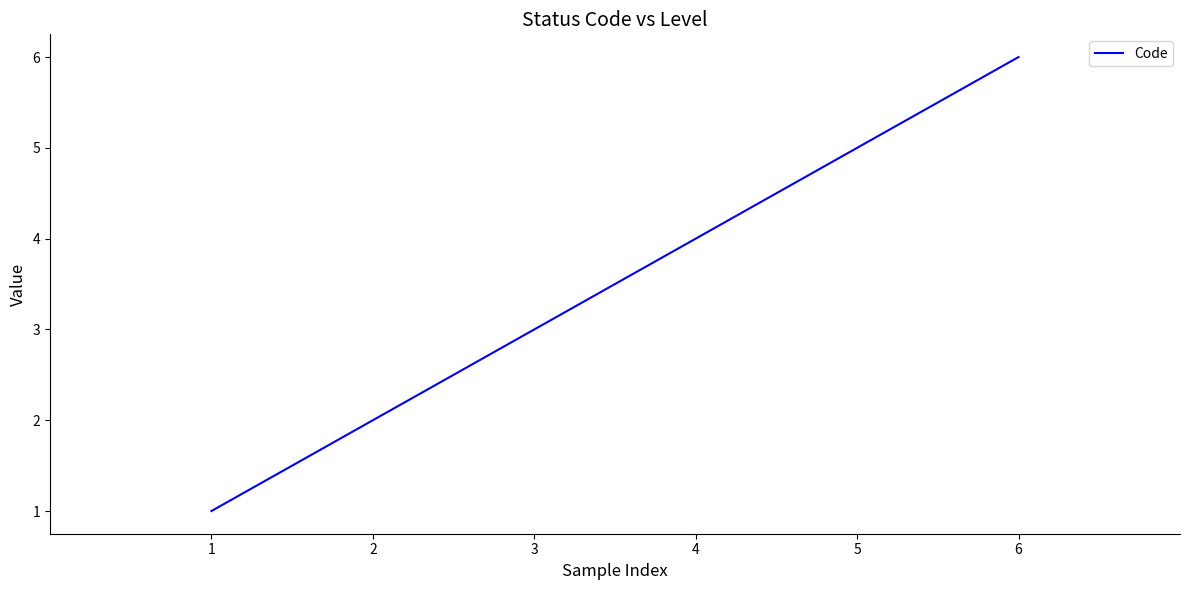

Where is the data nearest to the value 3?

3